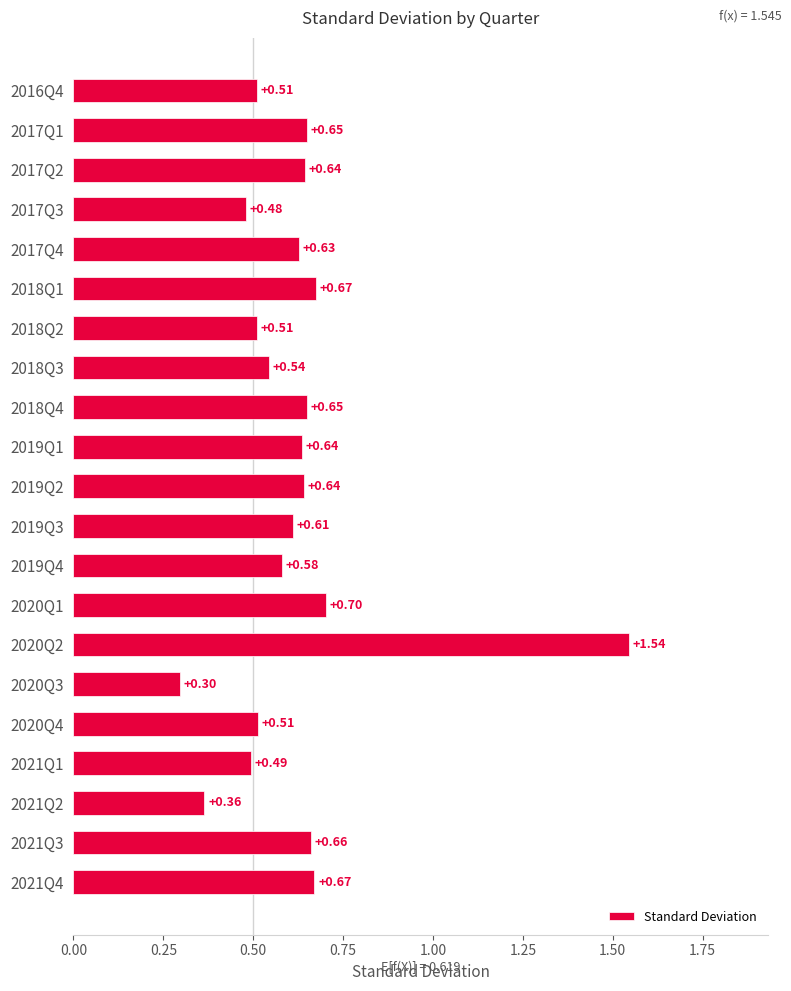

What is the difference between the maximum and minimum values?

1.2